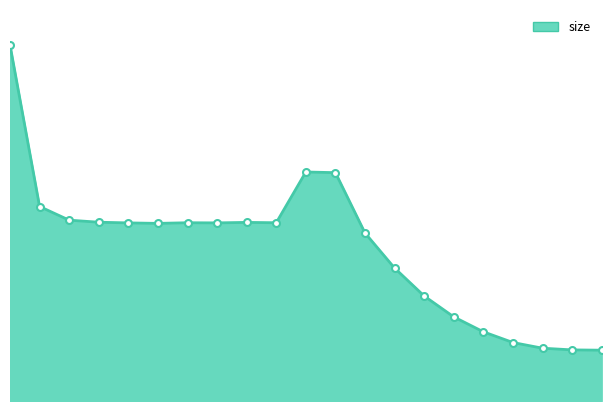

Does the chart have visible grid lines?

No